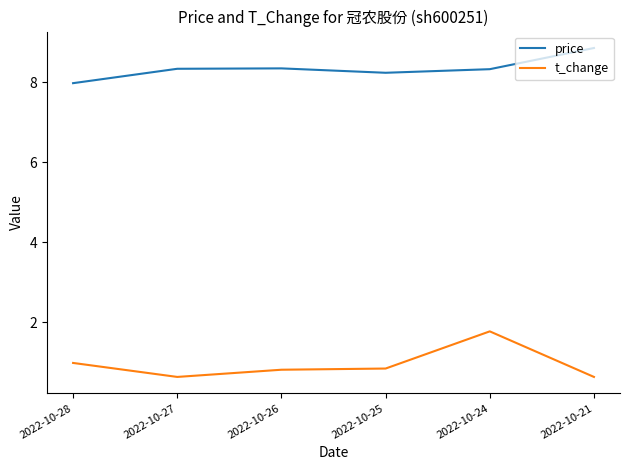

What is the sum of all price values?

50.1